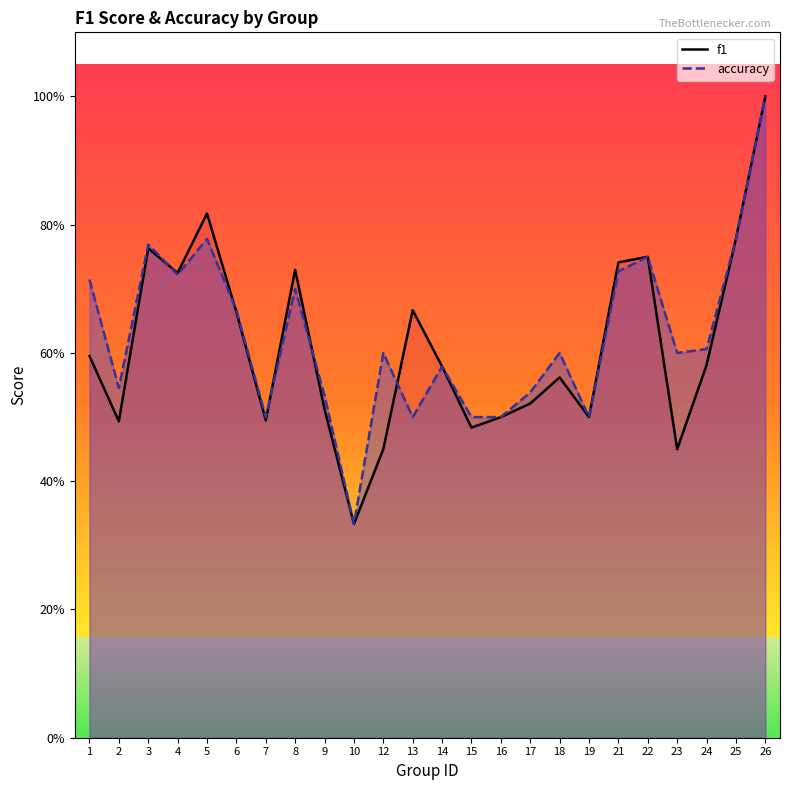

What is the maximum value for f1?

1.0